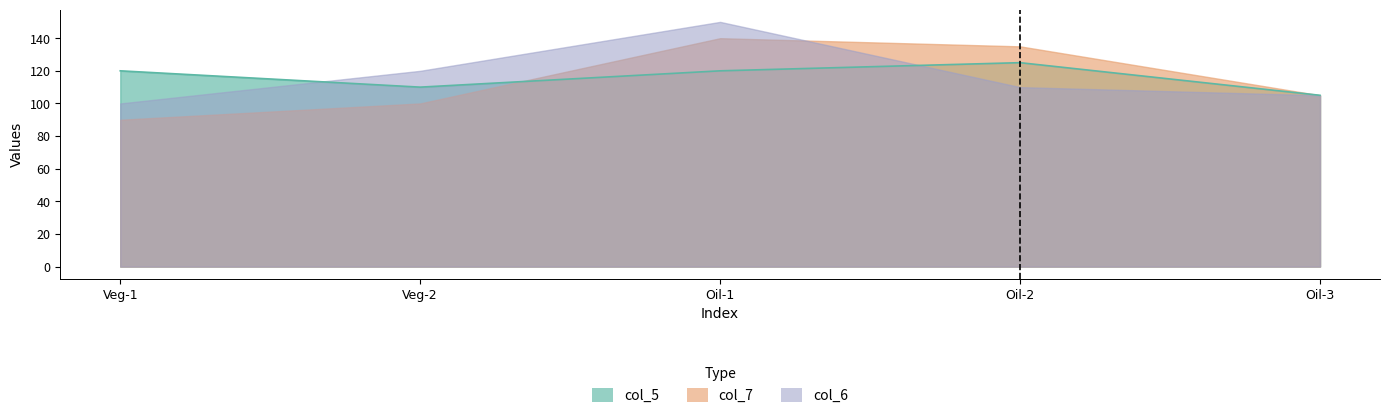

Does the chart display data point markers on the line(s)?

No